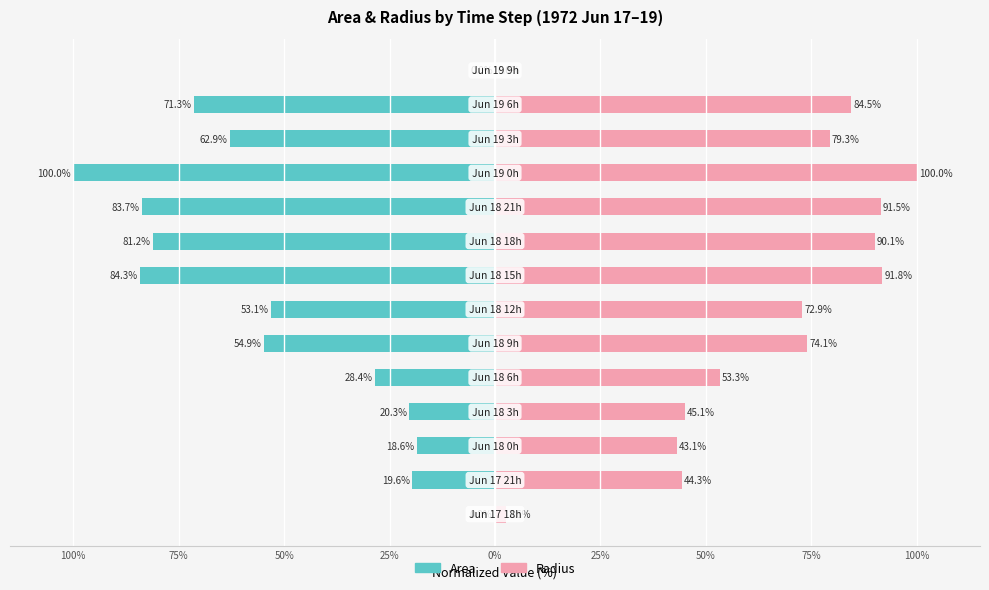

What is the difference between the second highest and second lowest values in the Area (normalized) series?

84.2